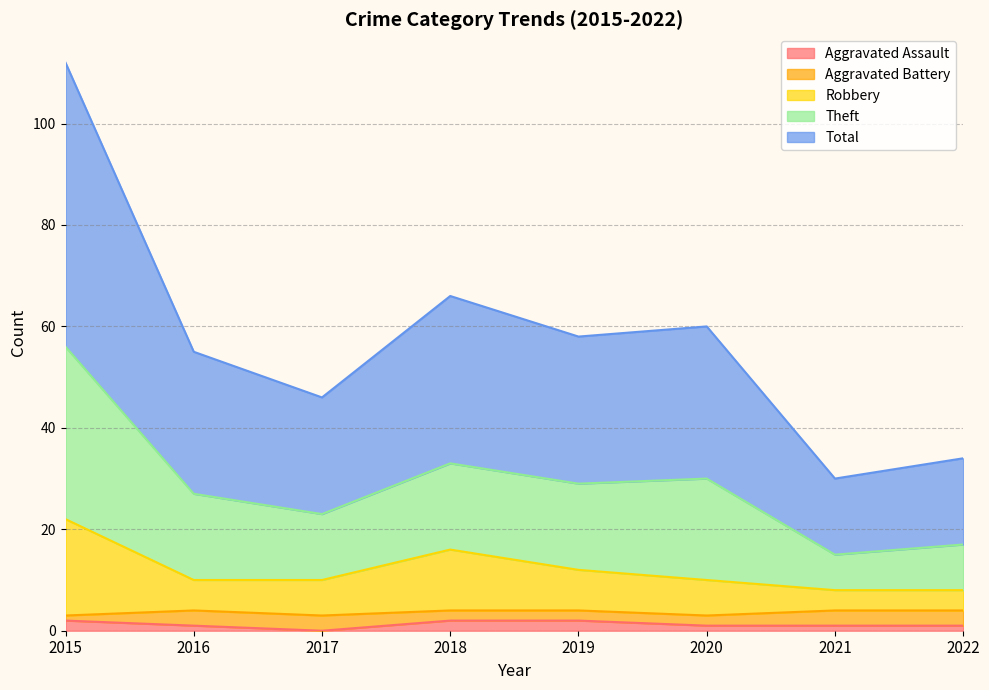

Between 2017 and 2022, which is larger?

2022